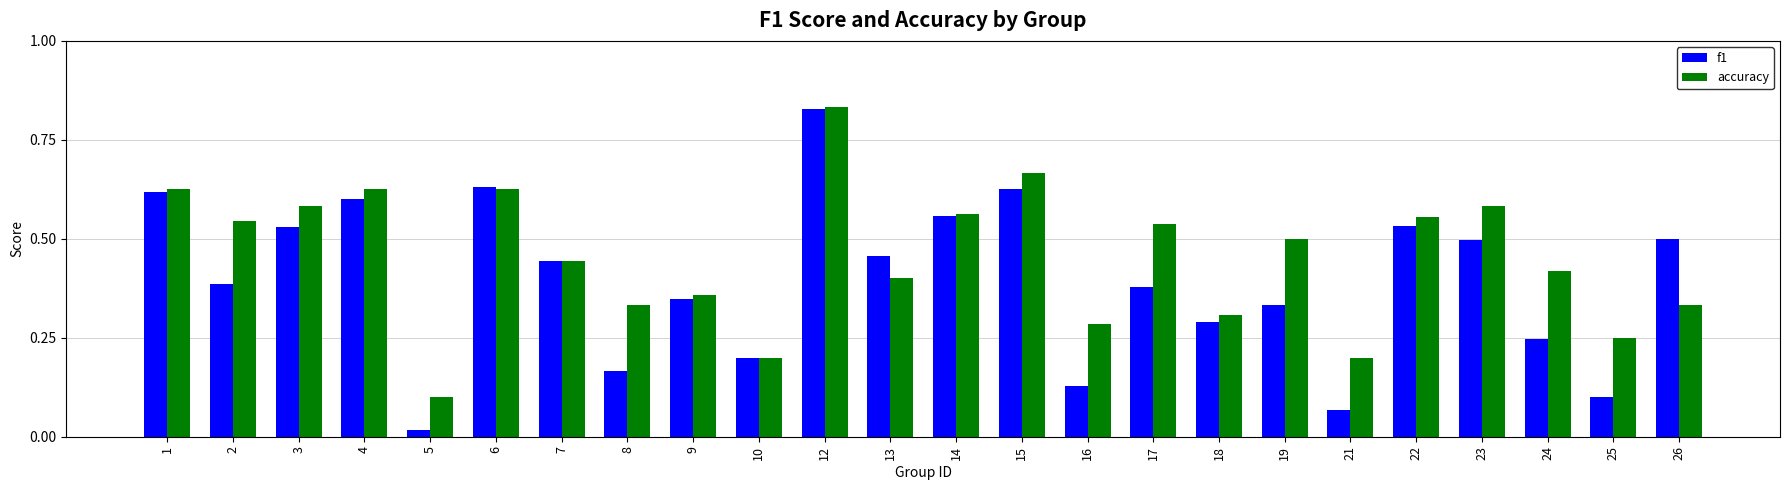

How many bars are there in each group?

2